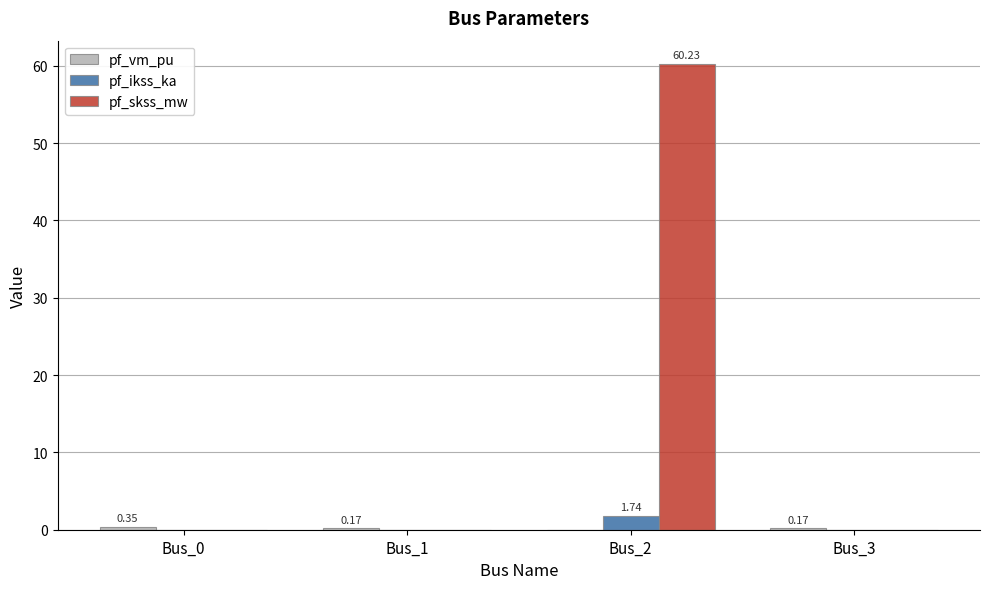

What is the sum of all pf_ikss_ka values?

1.7